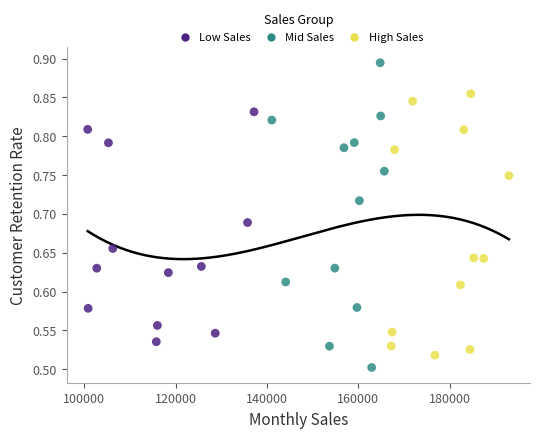

Which series reaches the maximum Y coordinate?

Mid Sales